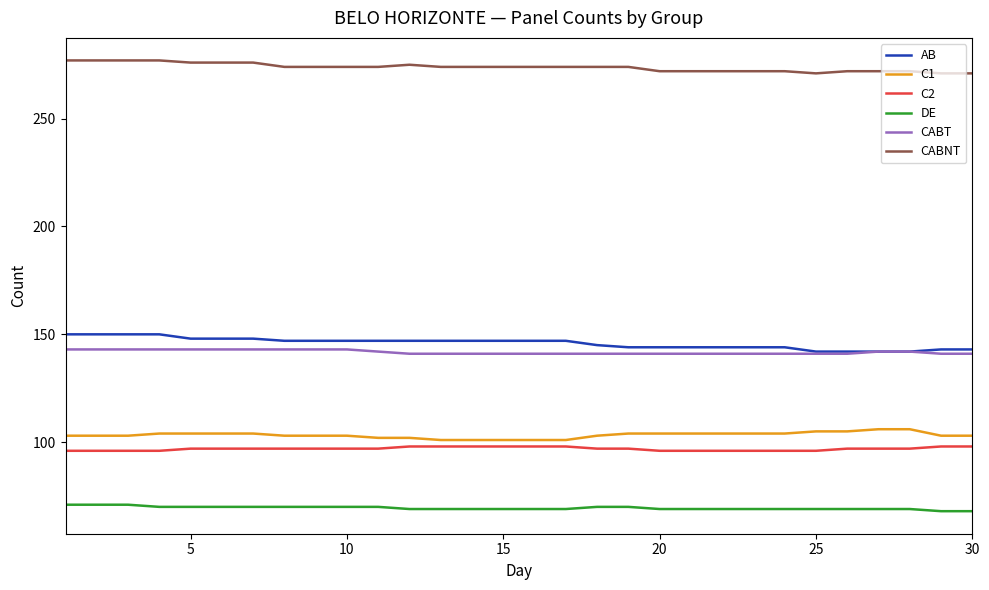

True or false: AB and C1 cross at least once.

False